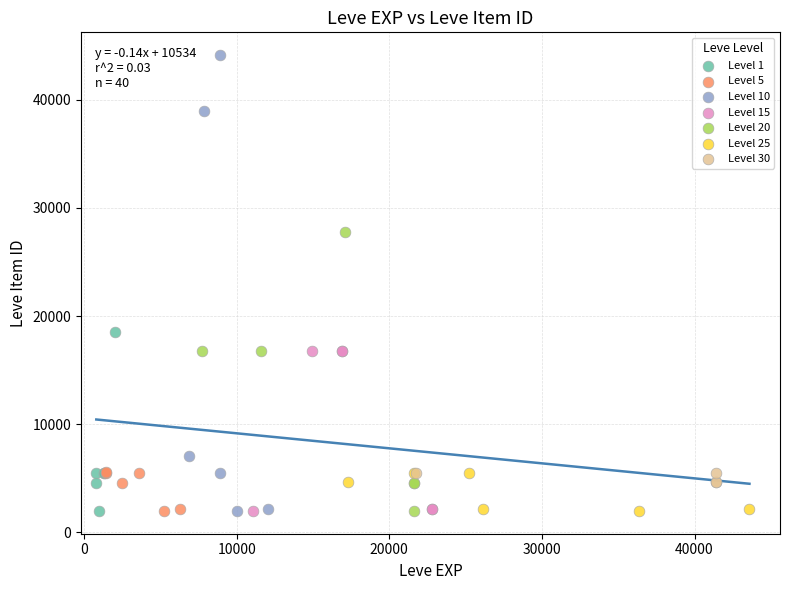

Which series has the widest spread of Y values?

Level 10